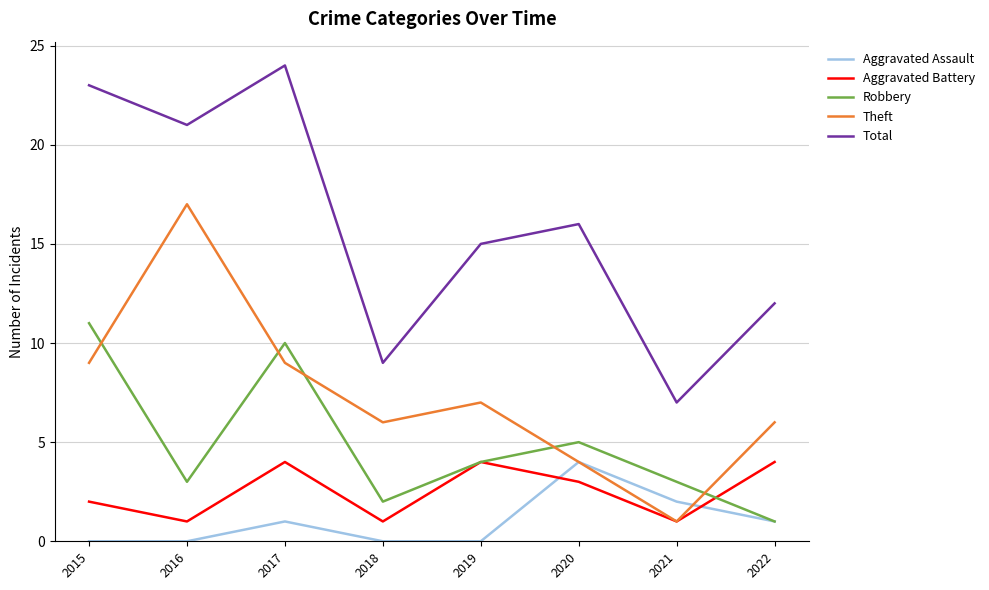

Which series changed the most between 2016 and 2022?

Theft